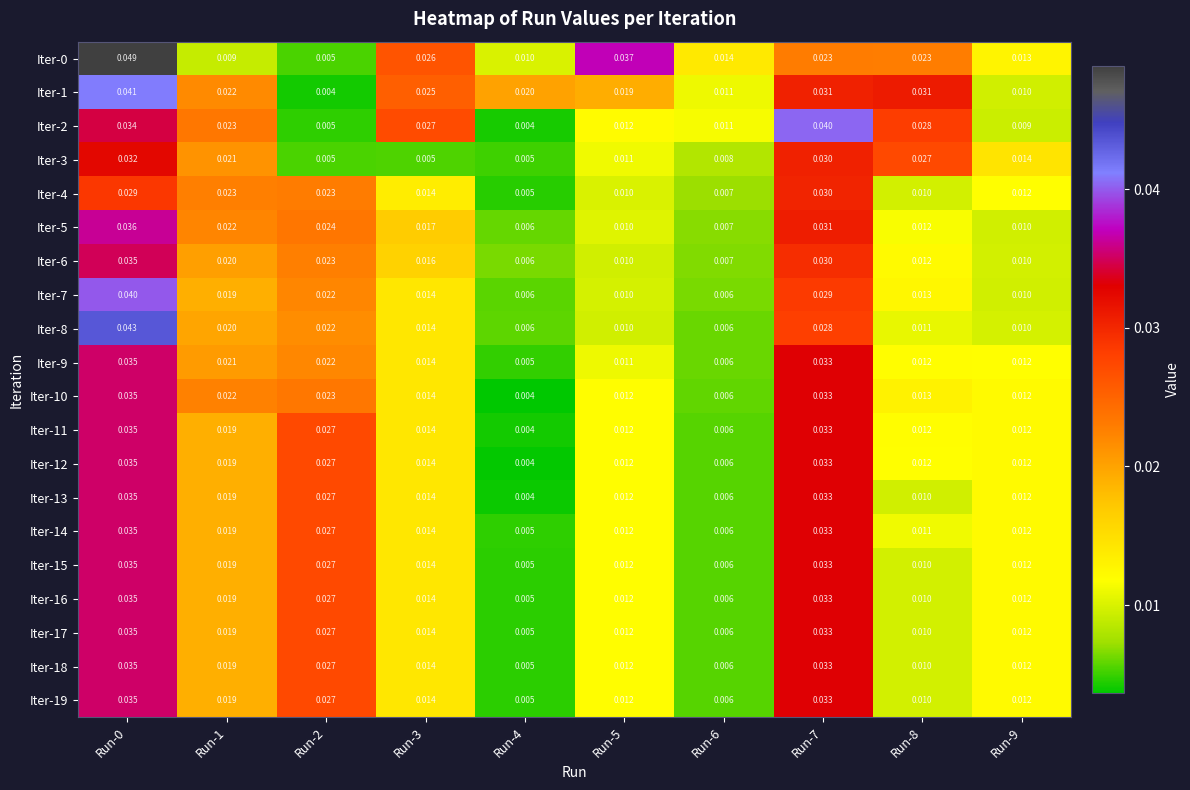

Is the value of Iter-11 at Run-5 greater than the value of Iter-3 at Run-9?

No